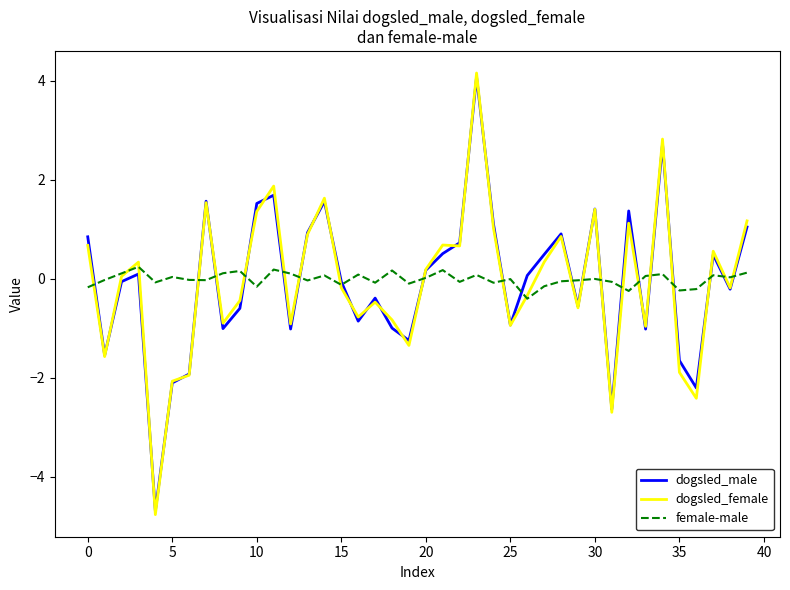

How many series are shown in this chart?

3